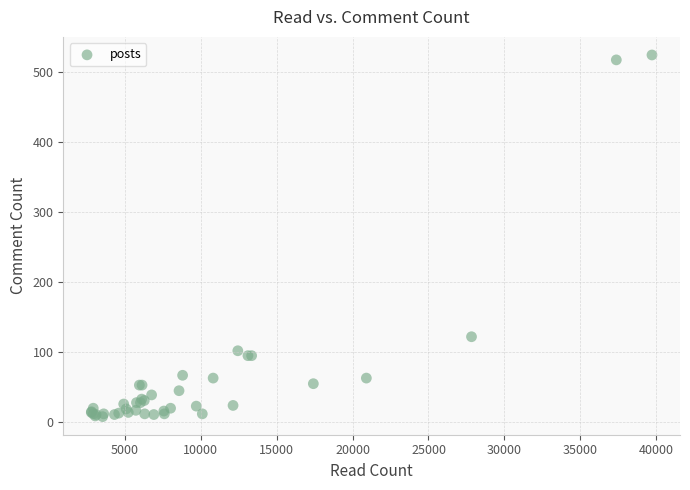

What Y value in the scatter plot is closest to 266?

122